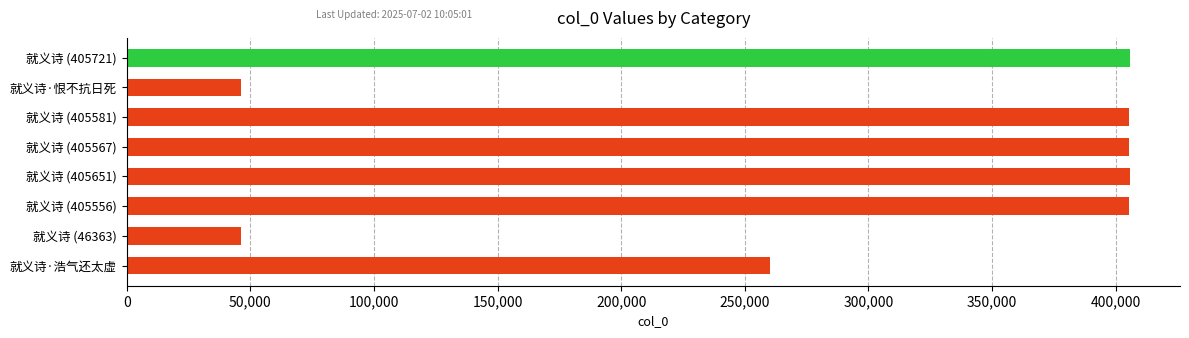

What is the change in value from 就义诗·浩气还太虚 to 就义诗 (405721)?

+145404